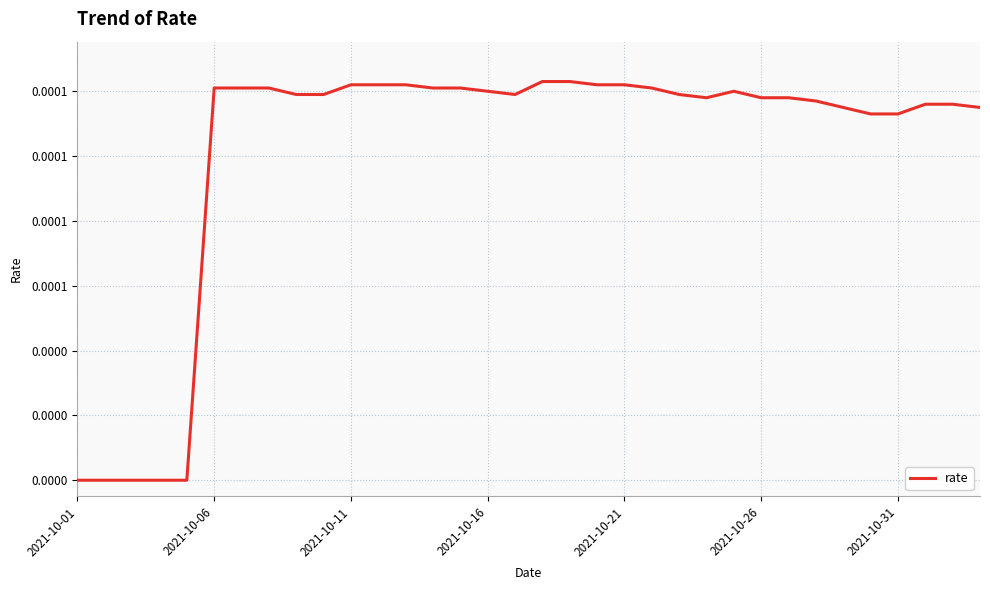

Is this an area chart (filled region under the line)?

No